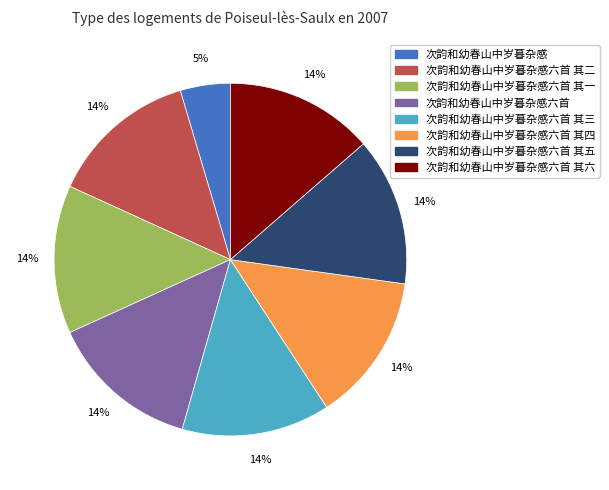

Which category has the smallest portion of the pie?

次韵和幼春山中岁暮杂感